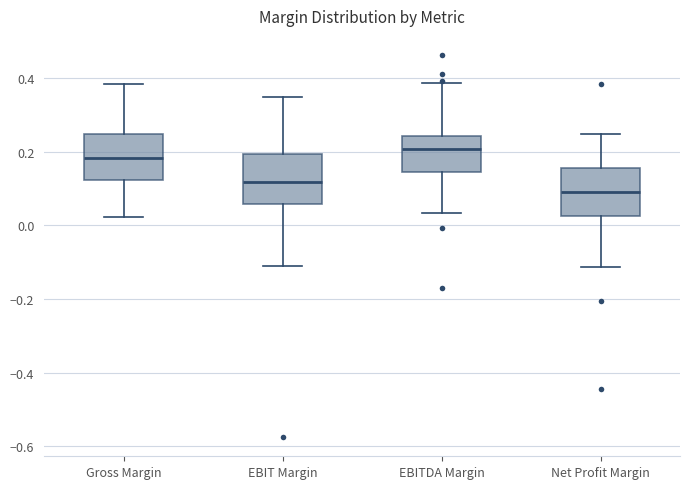

Reading left to right, transcribe this box plot: for each box, give where its median line is, the range the box spans, and where its two whiskers end, as read against the y-axis. The values are not printed on the chart, so give them approximately, as read against the axis.

Gross Margin: median 0.18, box 0.12 to 0.24, whiskers 0.02 to 0.38
EBIT Margin: median 0.12, box 0.06 to 0.20, whiskers -0.12 to 0.34
EBITDA Margin: median 0.20, box 0.14 to 0.24, whiskers 0.04 to 0.38
Net Profit Margin: median 0.08, box 0.02 to 0.16, whiskers -0.12 to 0.24